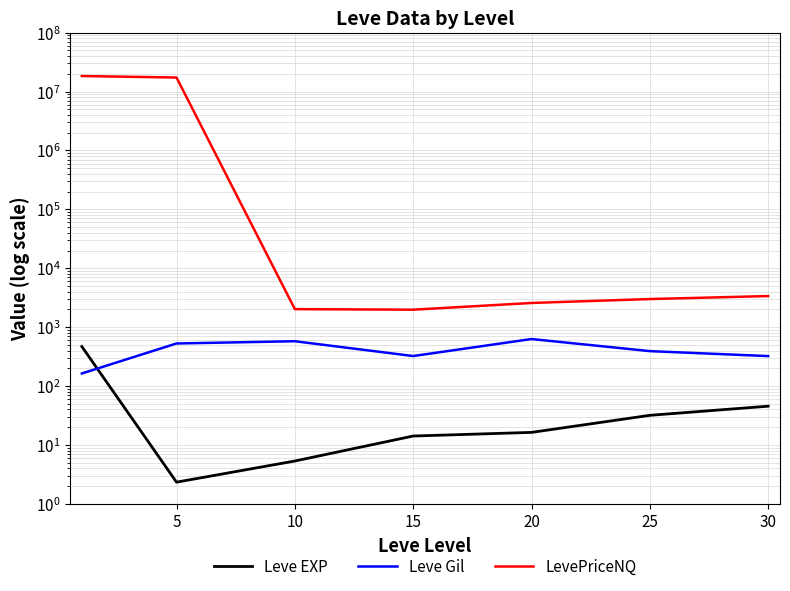

Rank the series by their maximum value, from highest to lowest.

LevePriceNQ, Leve Gil, Leve EXP